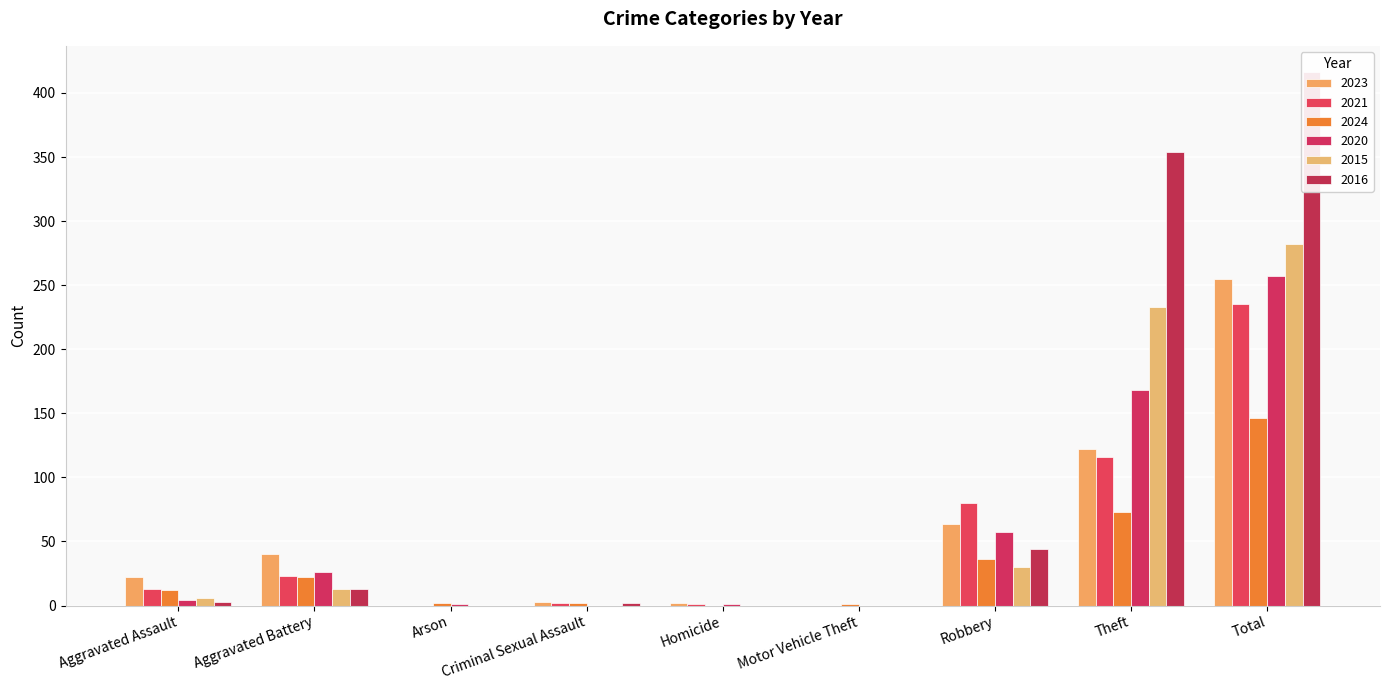

What position from the right is Aggravated Battery?

8